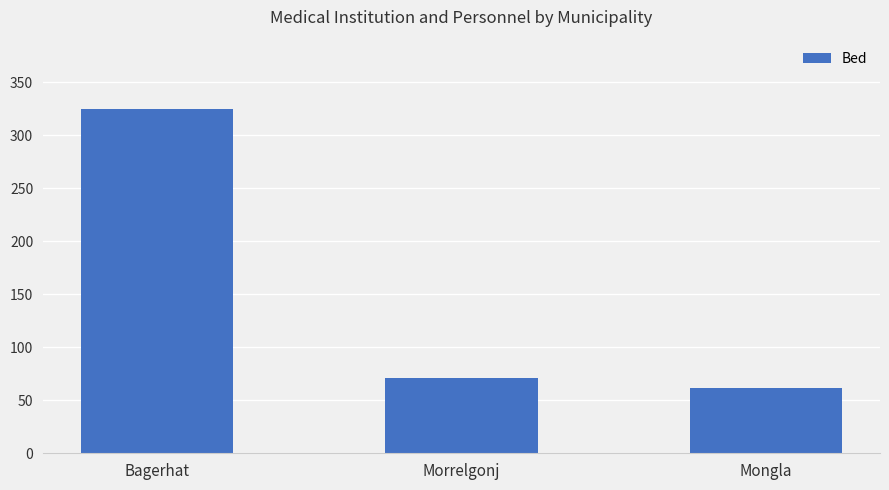

What is the difference between the maximum and minimum values?

263